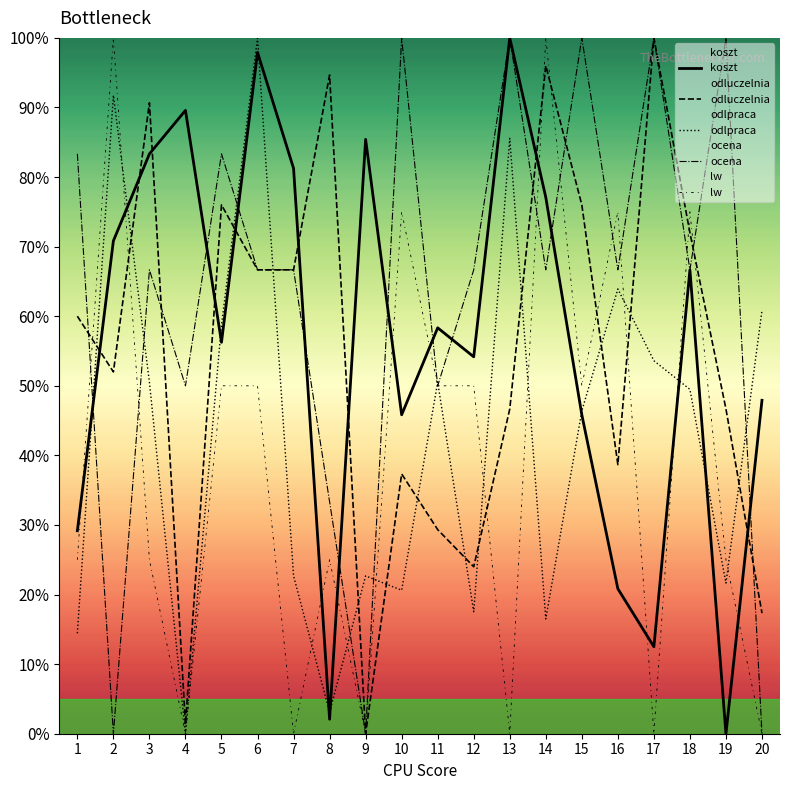

True or false: ocena has more than 0 points higher than both neighbors.

True